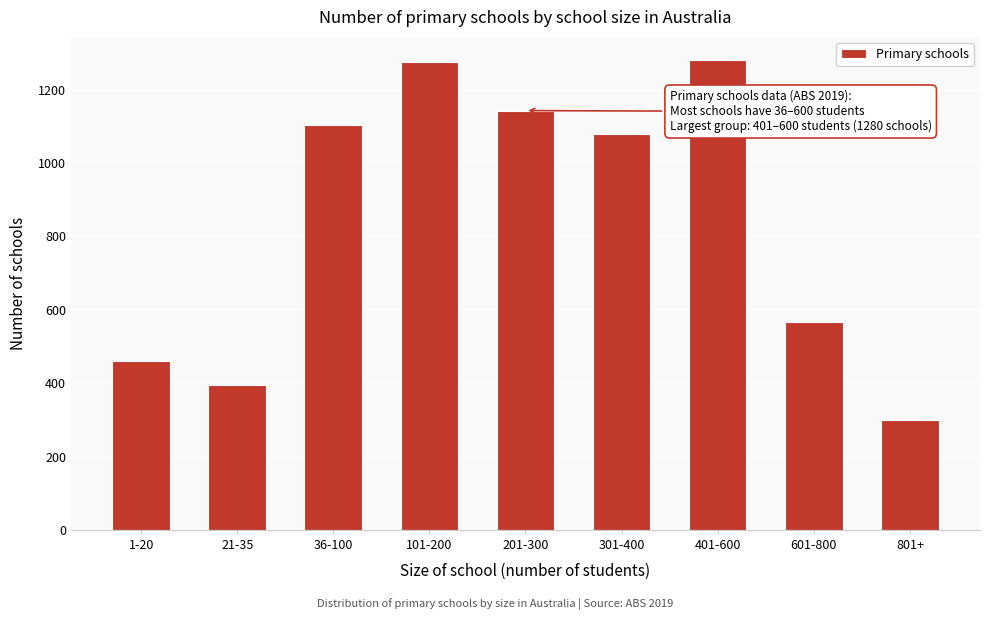

What is the value of the 2nd bar from the left?

394